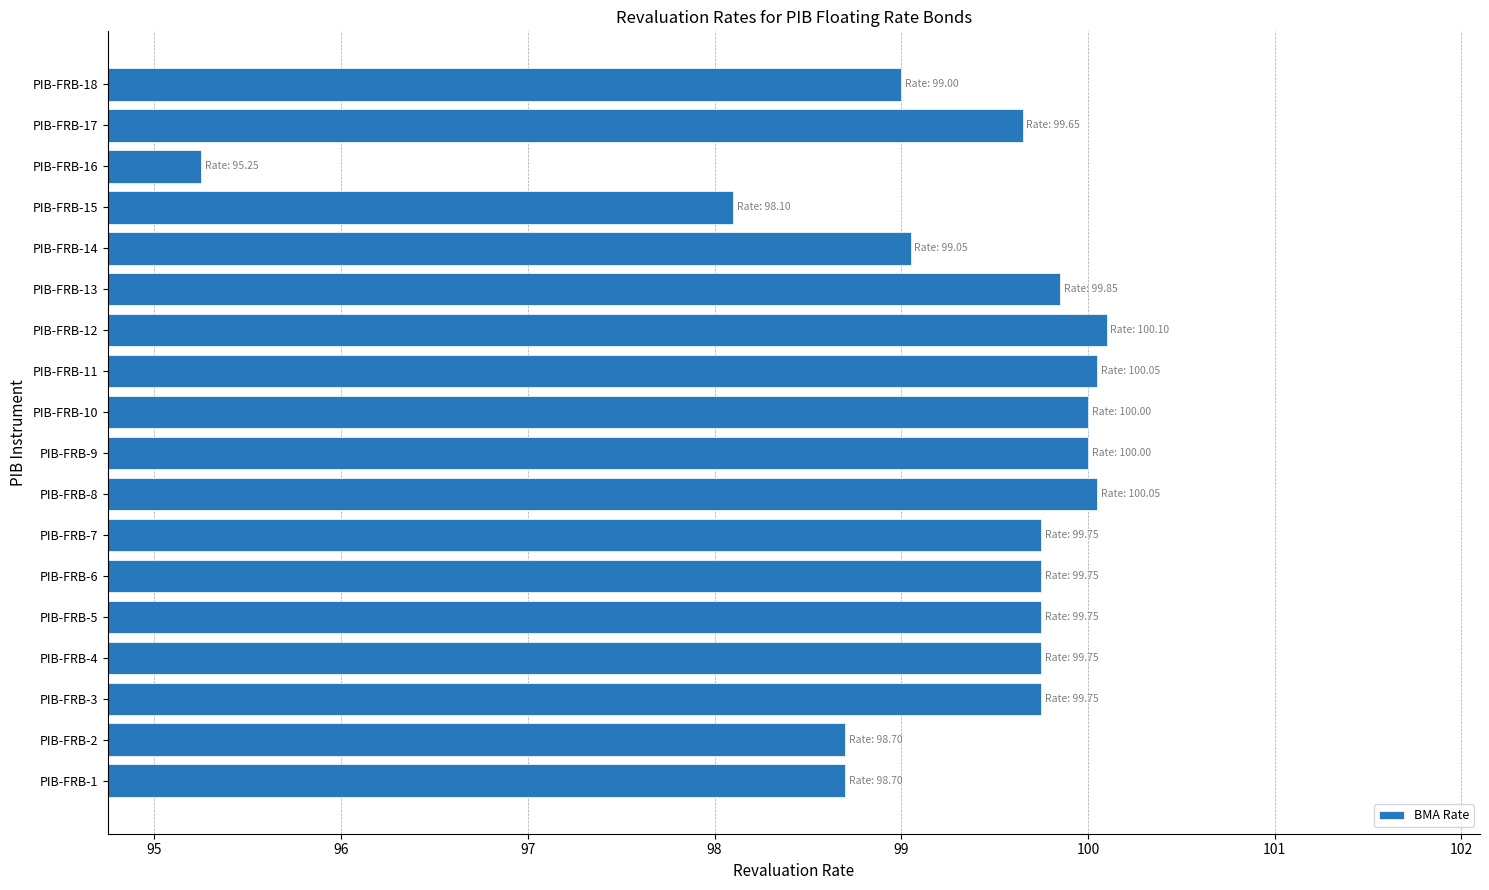

What is the average value?

99.3